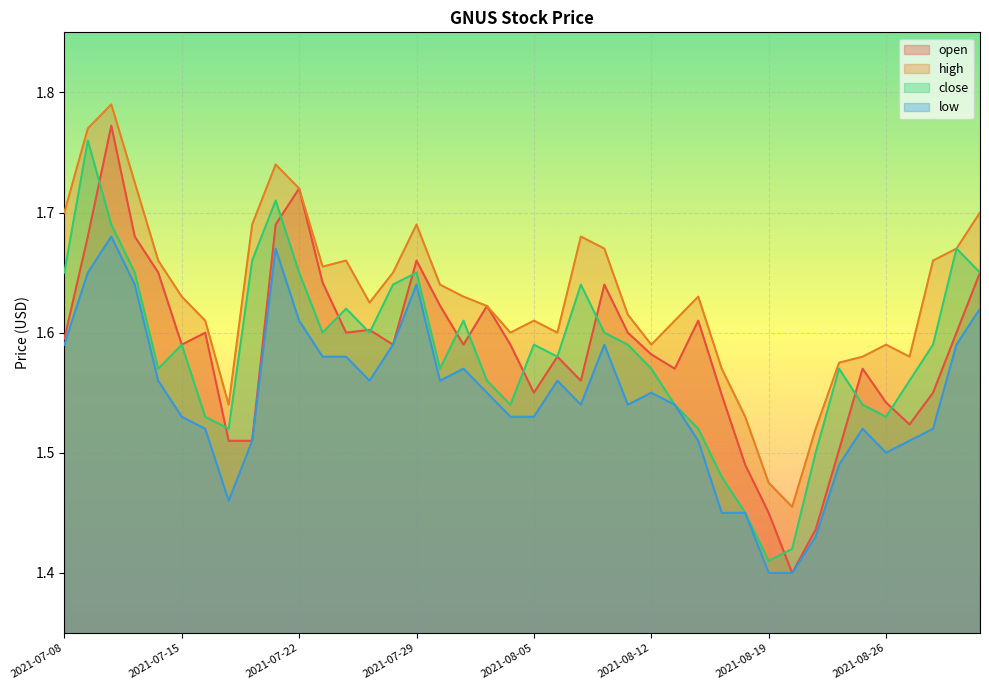

How many interior local peaks does the high series have?

8